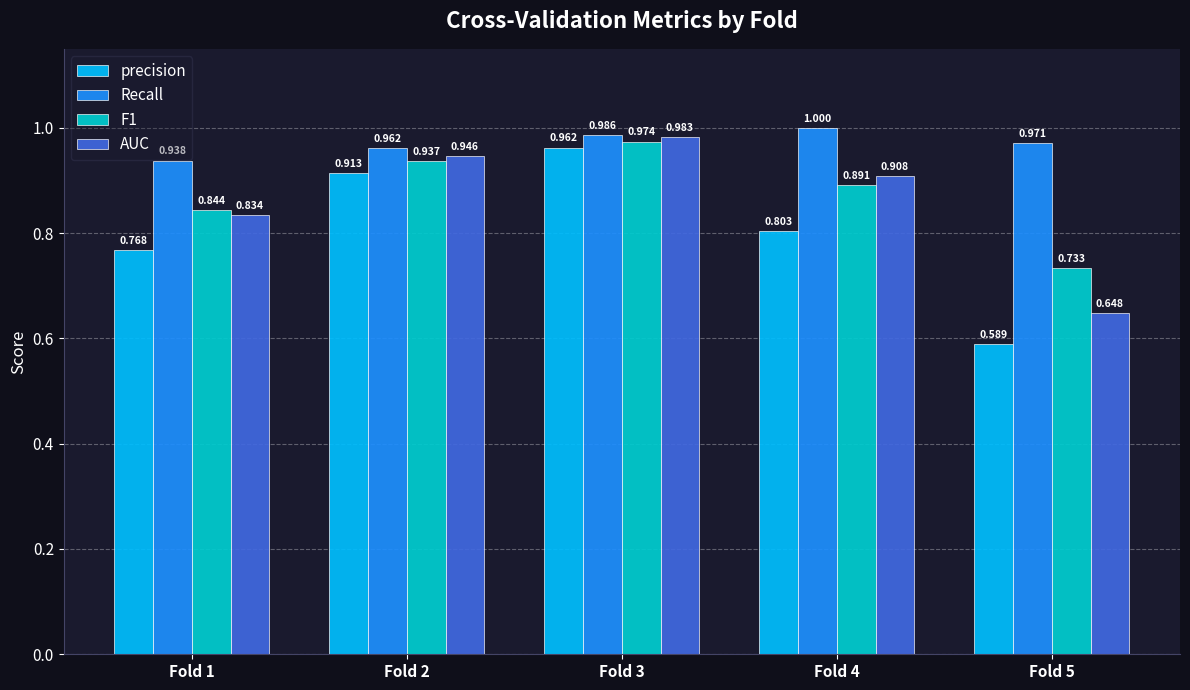

Does the chart contain any negative values?

No